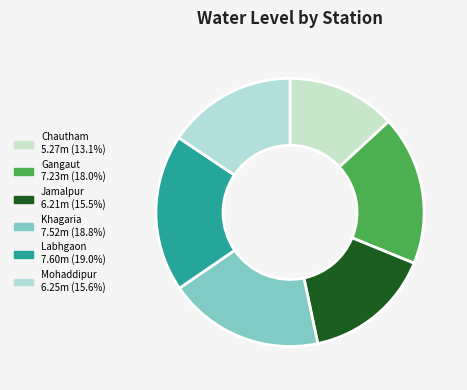

What is the ratio of the value at Chautham to the value at Jamalpur?

0.8